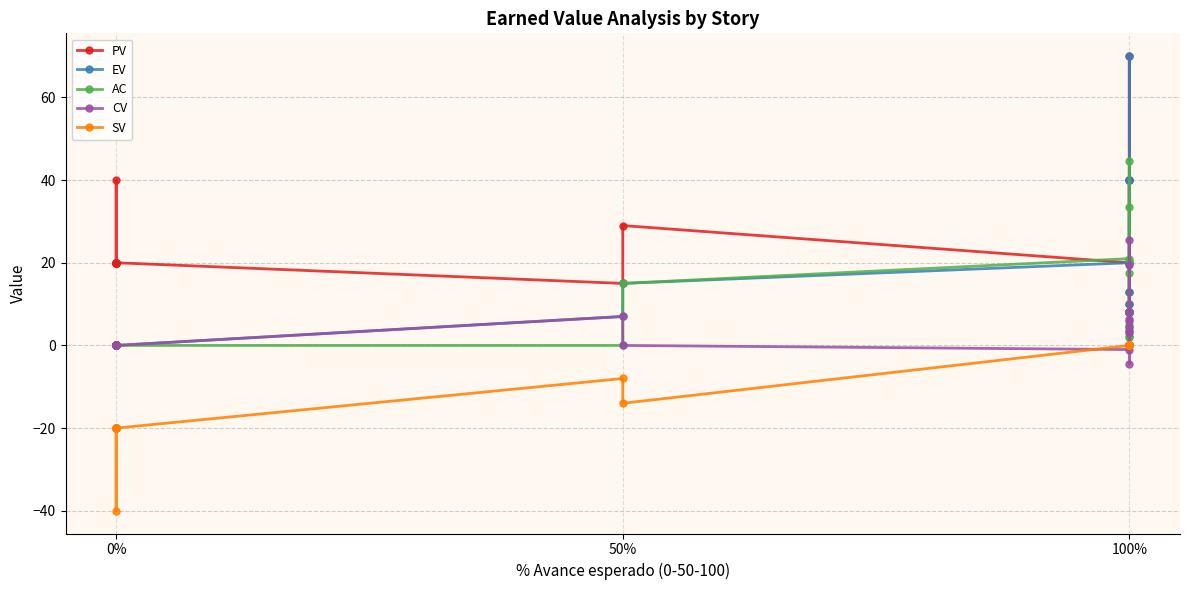

What are all the series names shown in the legend?

PV, EV, AC, CV, SV